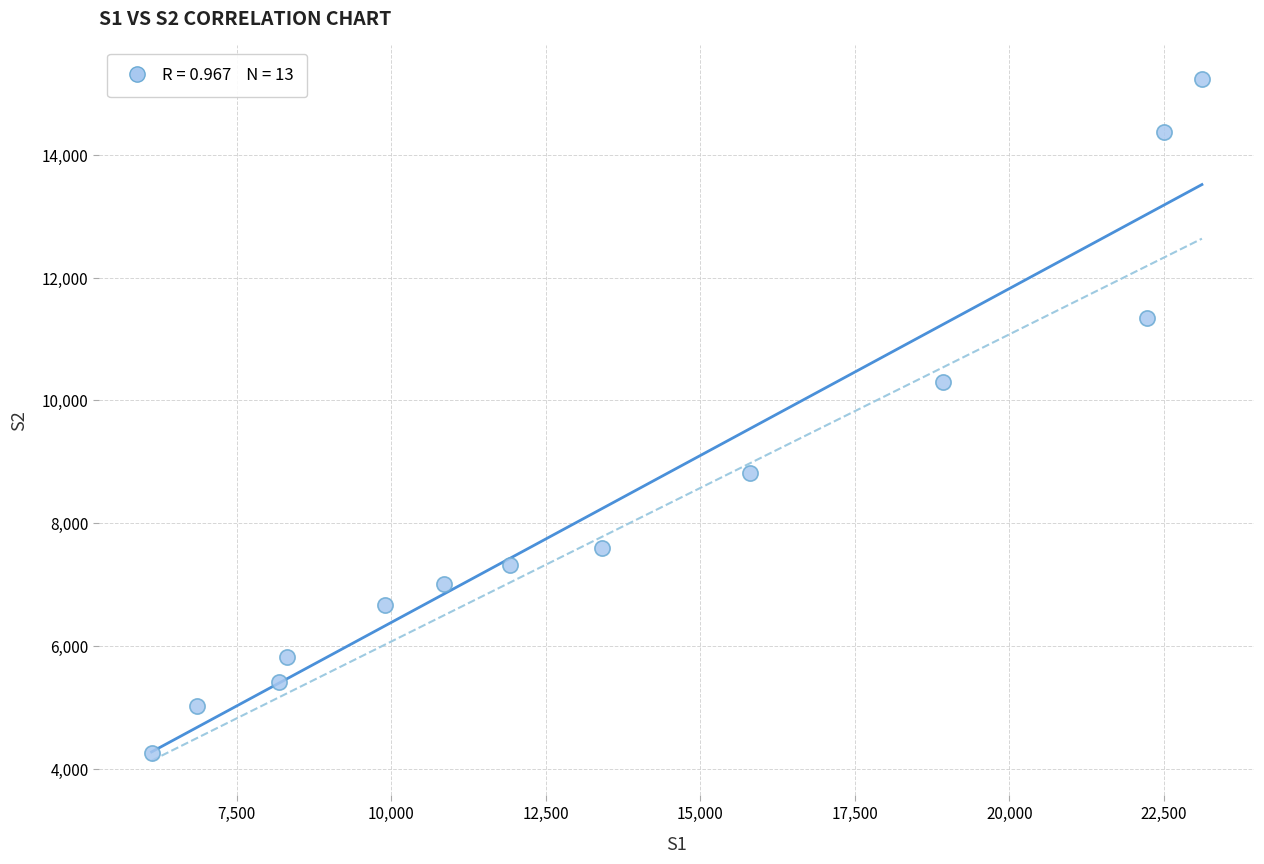

What is the range of Y values (max minus min)?

10973.0